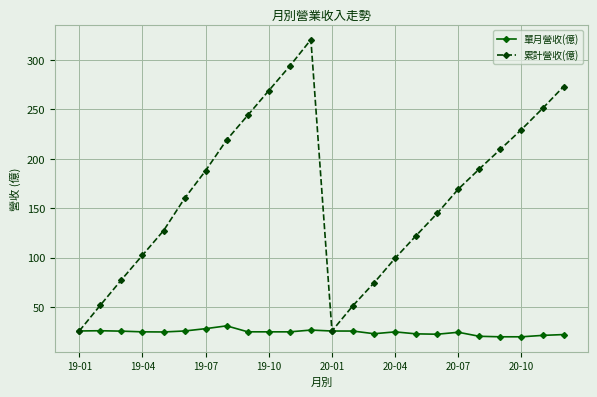

Which series has the largest total across all categories?

累計營收(億)